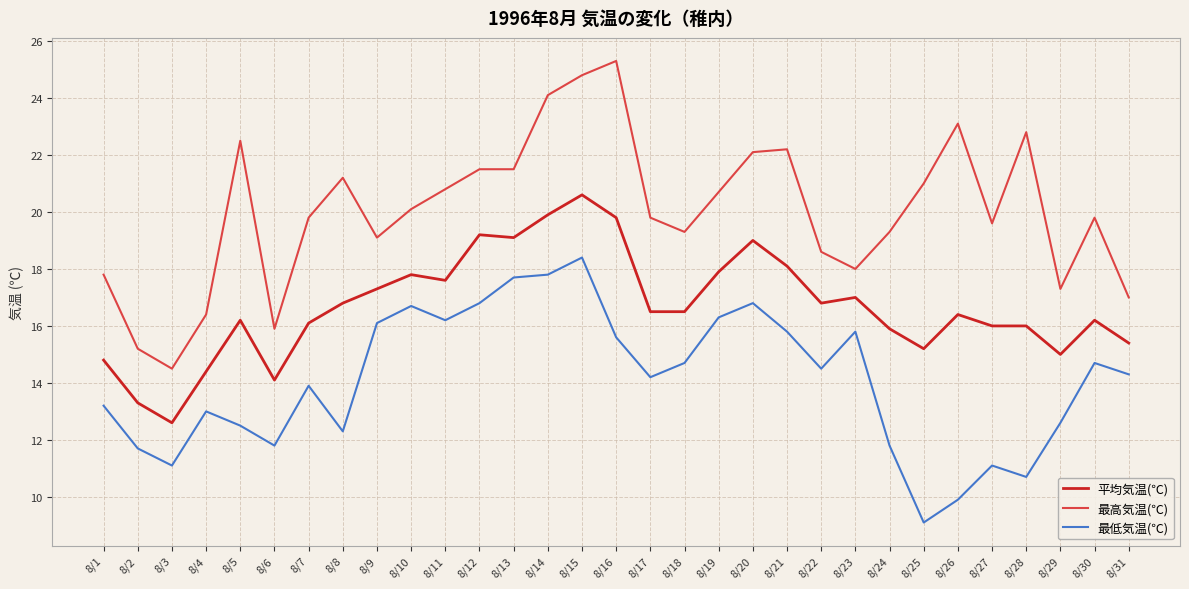

The value of 平均気温(℃) at 8/29 is 15.0. True or false?

True